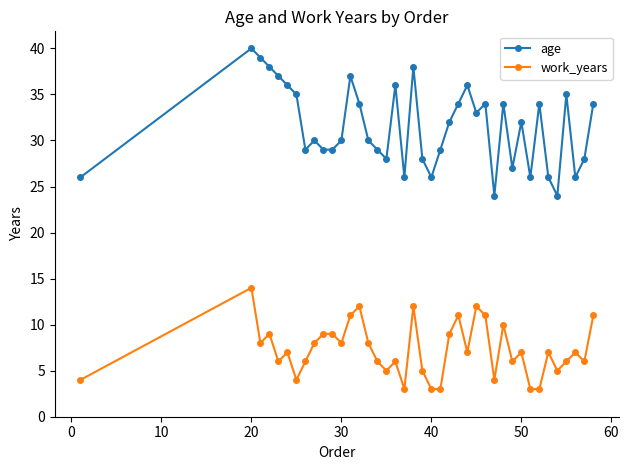

True or false: work_years and age cross at least once.

False